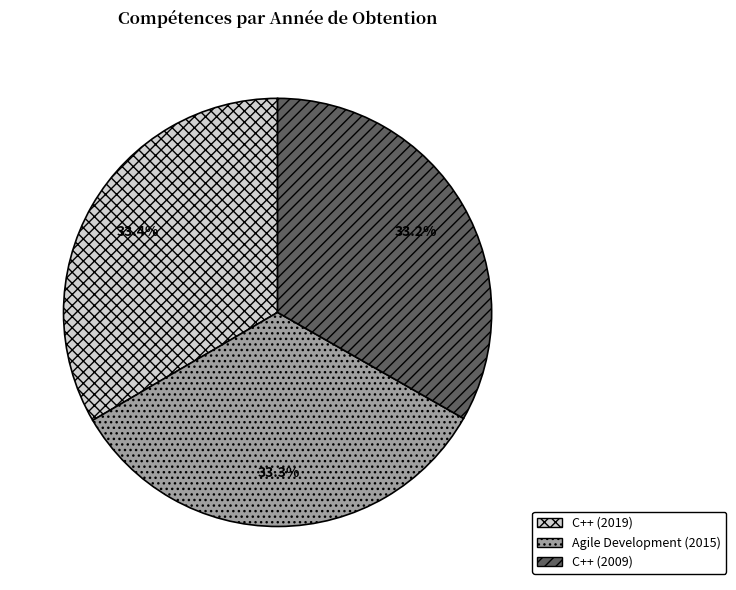

What is the ratio of the value at C++ (2019) to the value at C++ (2009)?

1.0